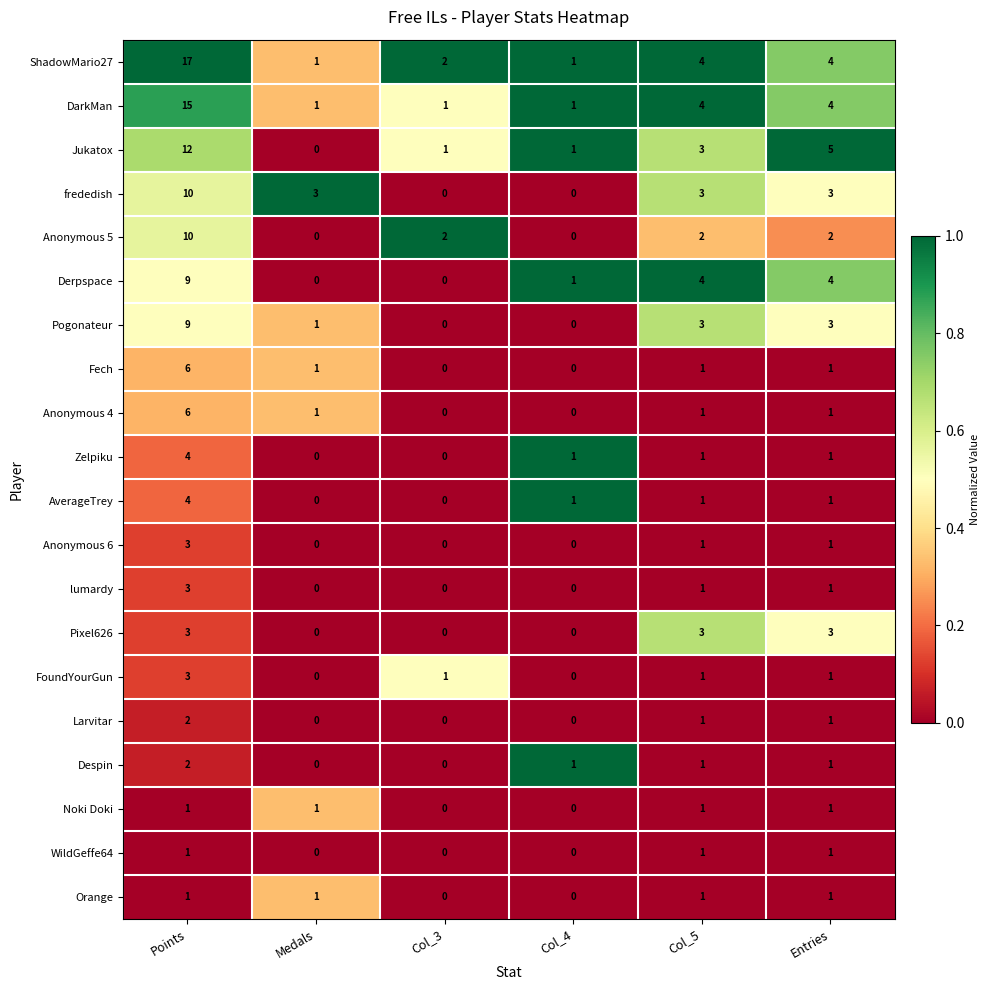

How many distinct data groups are displayed?

20